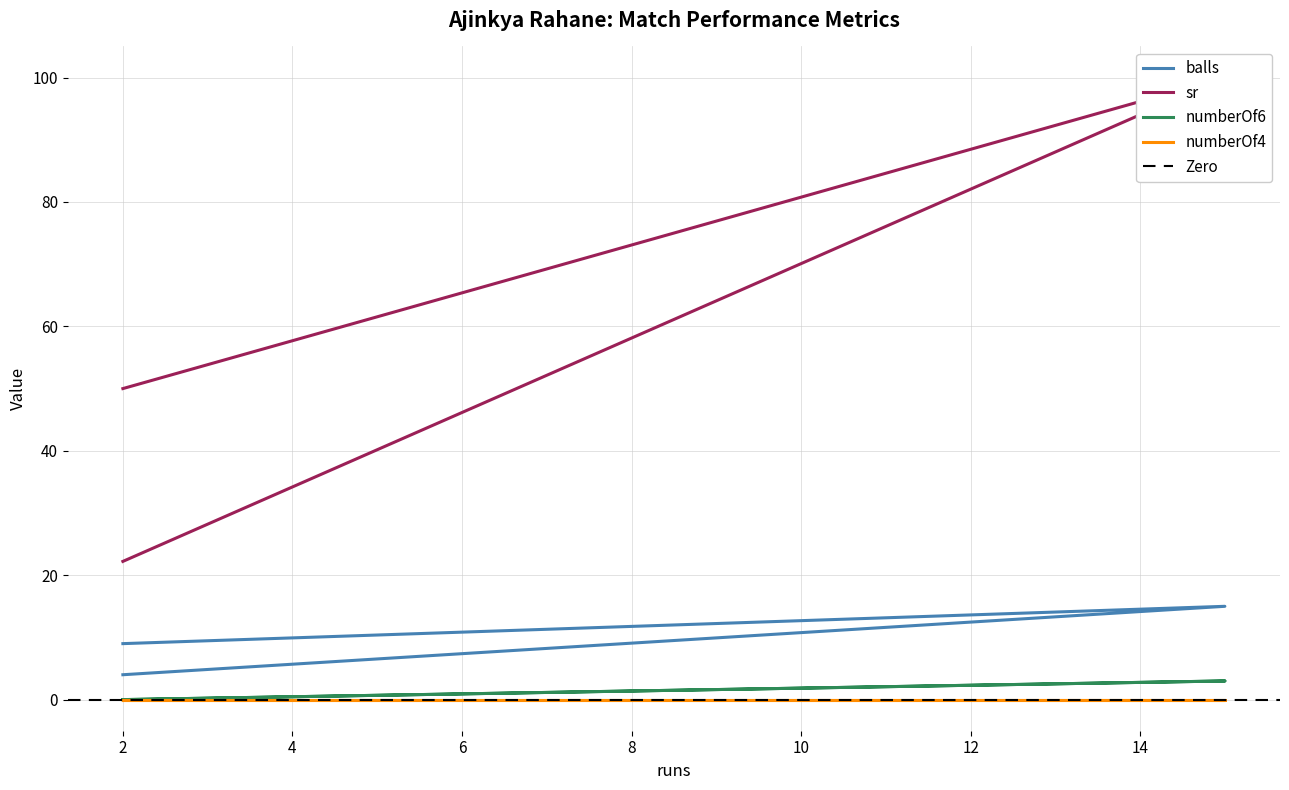

What is the difference between the second highest and minimum values in the sr series?

27.8